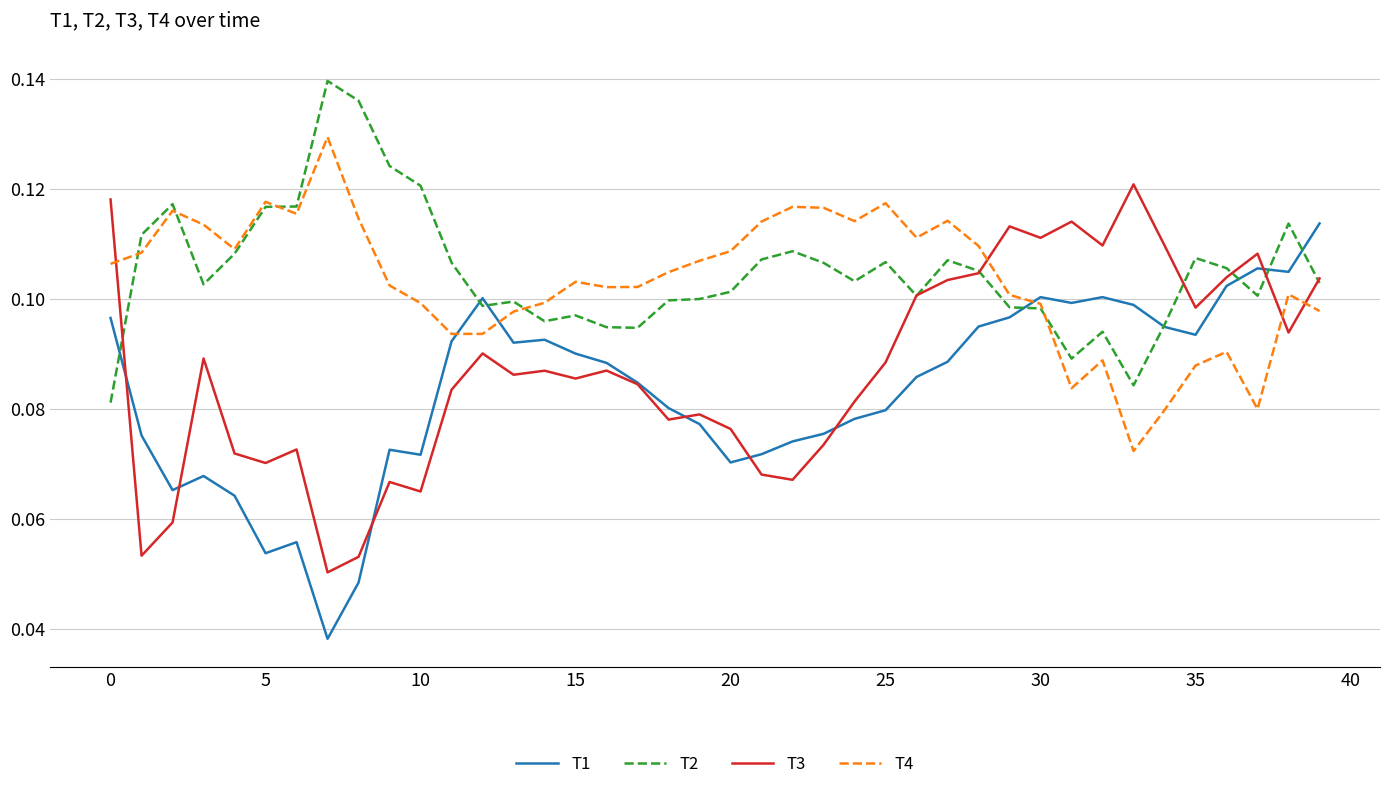

True or false: T4 and T1 cross at least once.

True